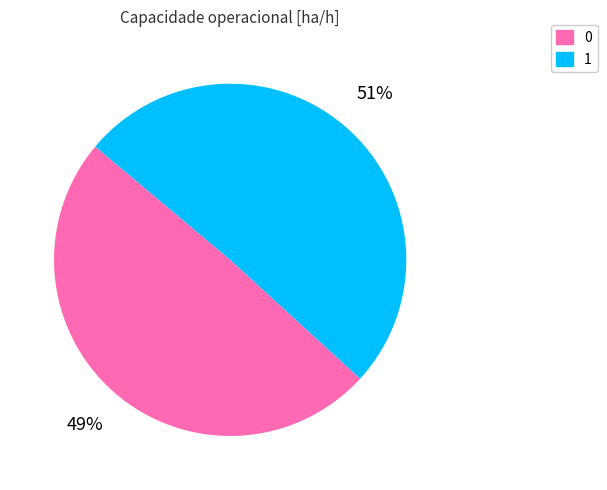

Do 1 and 0 together represent more than half of the pie?

Yes